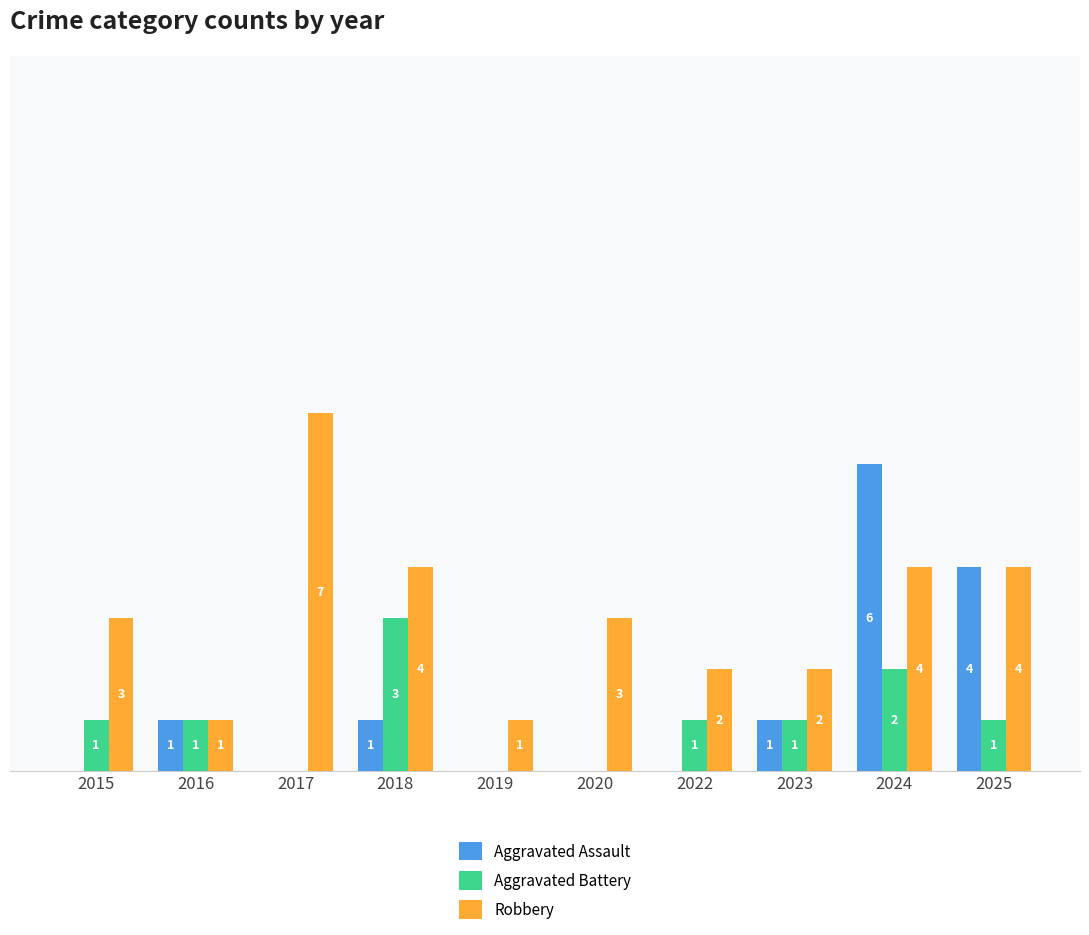

Is the value of Robbery at 2016 greater than the value of Aggravated Assault at 2024?

No